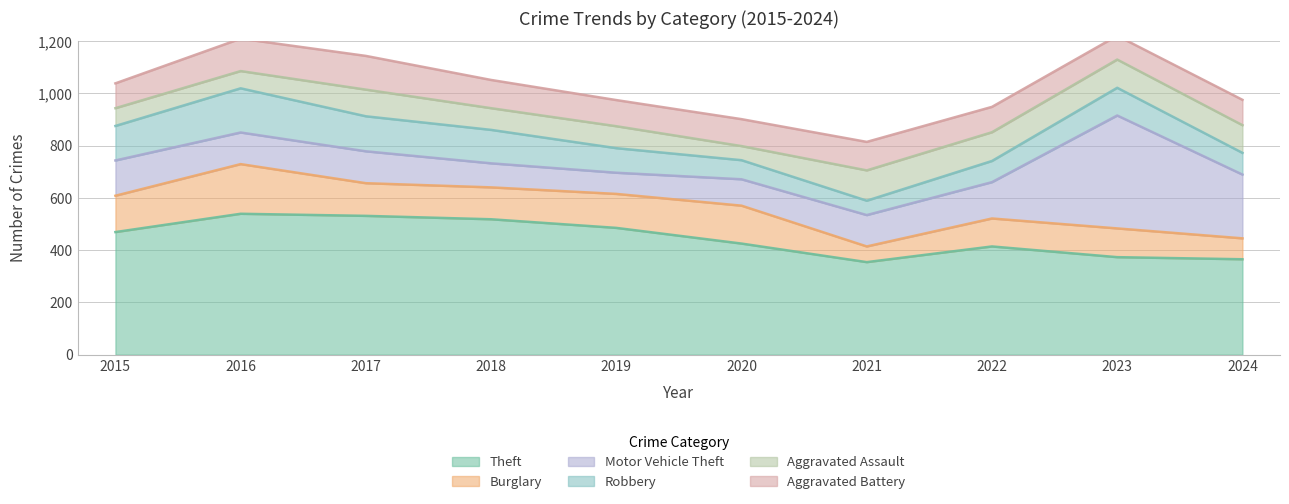

How many data points does each series have?

10